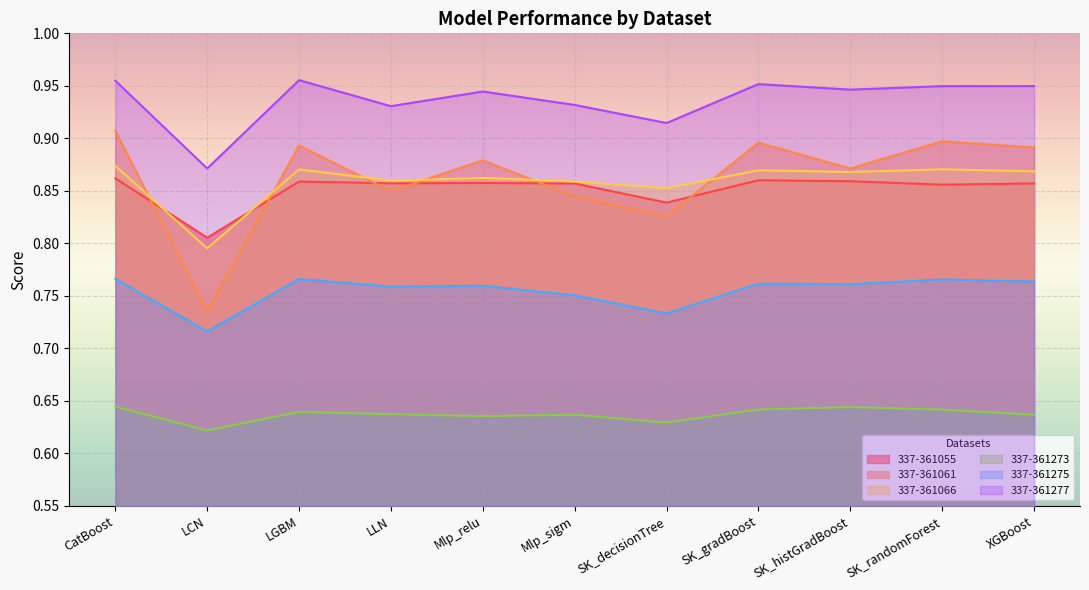

Between Mlp_relu and LGBM, which is larger?

LGBM